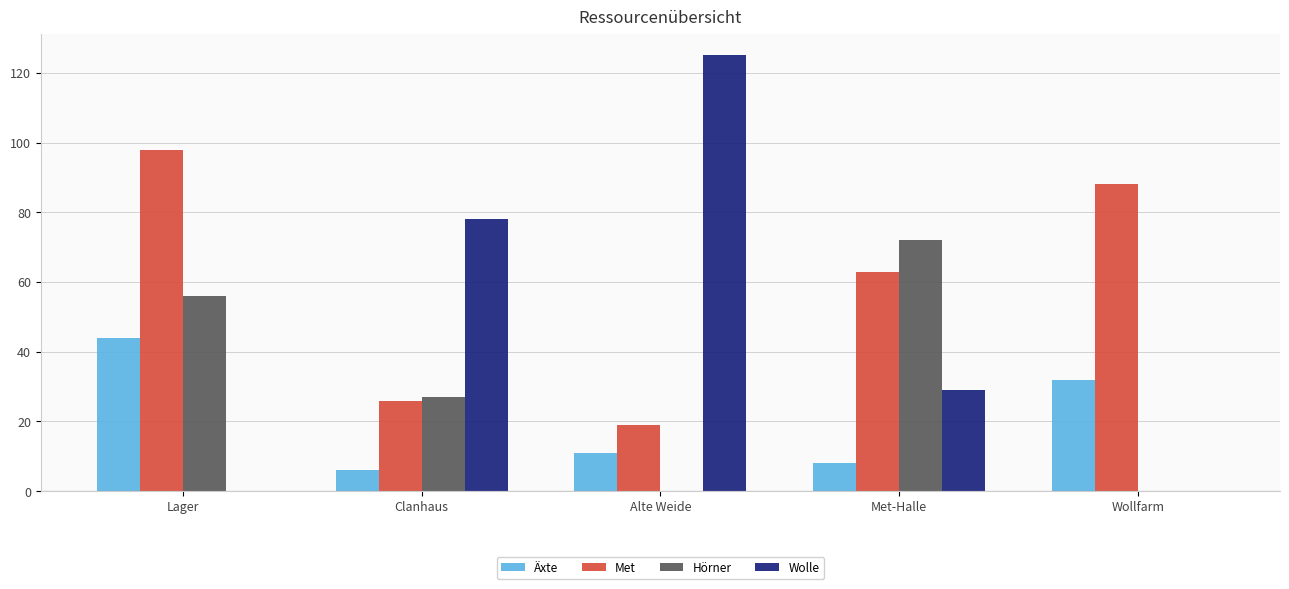

Which series changed the most between Met-Halle and Wollfarm?

Hörner